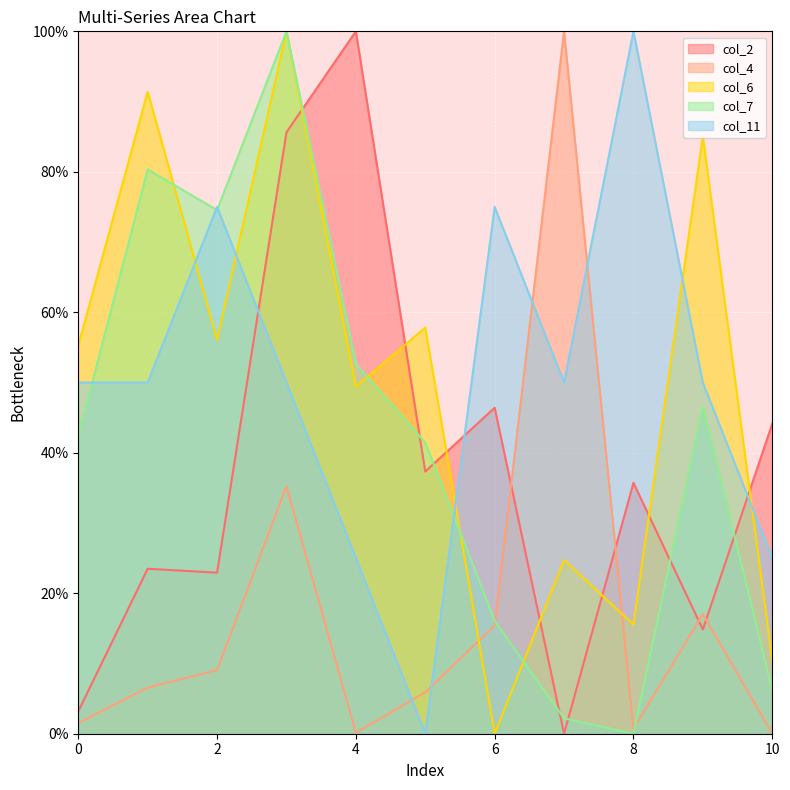

At how many categories does at least one series exceed 95?

4